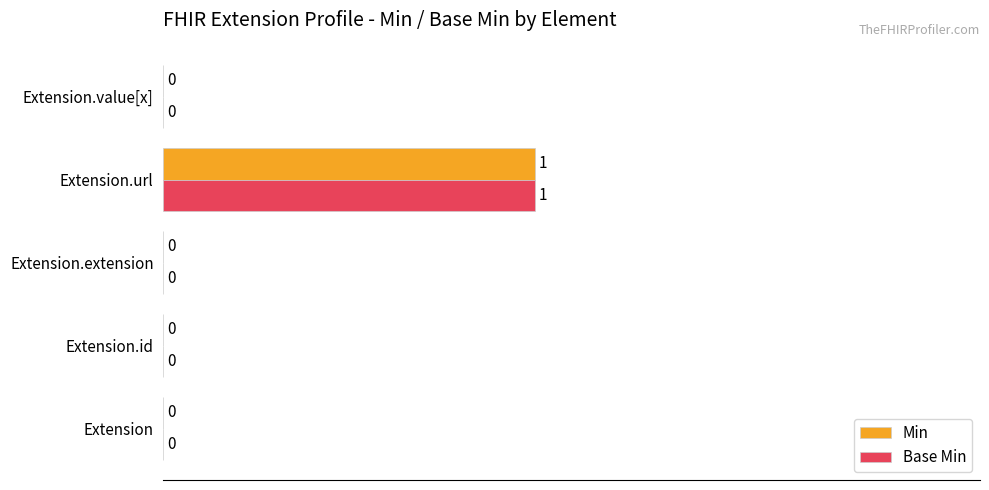

At which category is the sum across all series the highest?

Extension.url